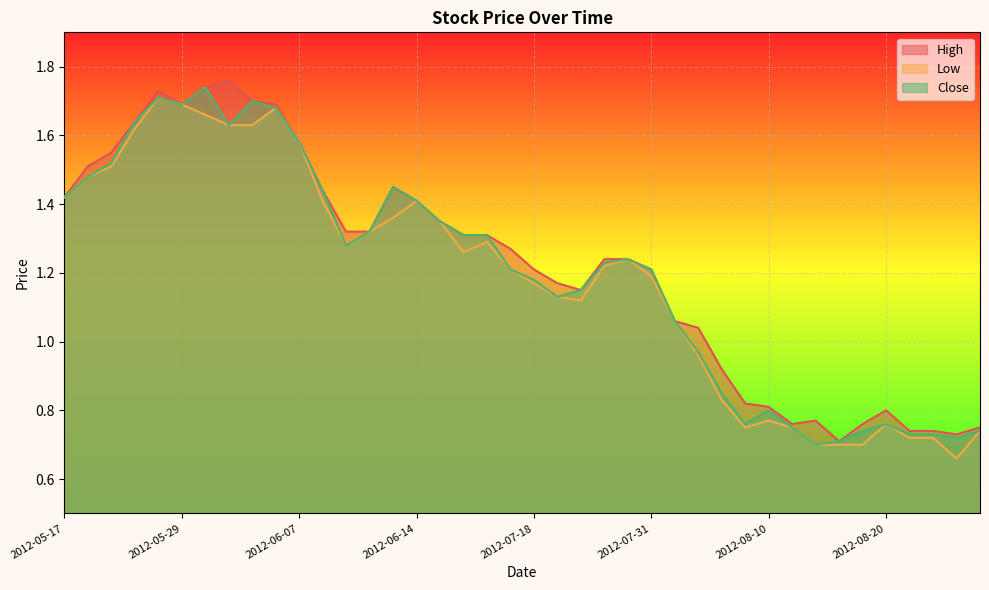

True or false: High has more than 1 interior local peaks.

True